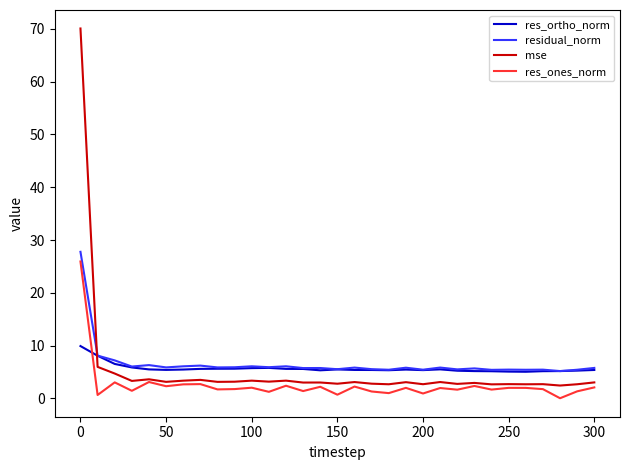

What is the maximum value for res_ortho_norm?

9.9